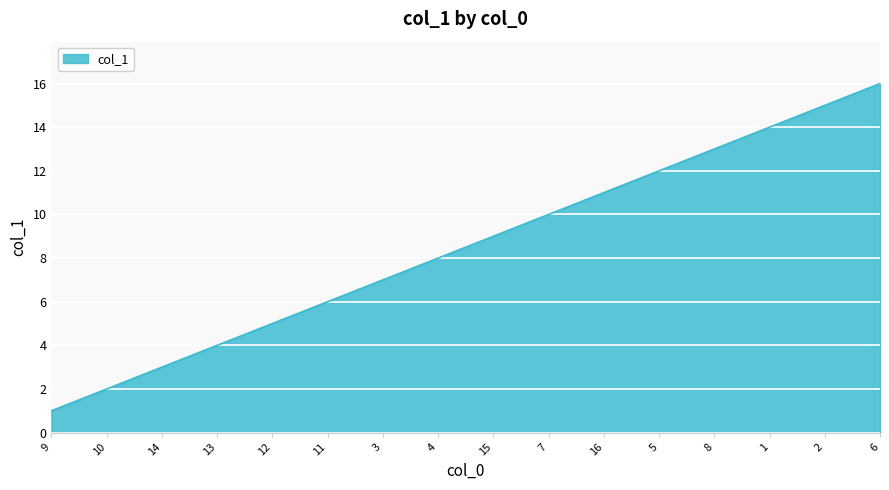

True or false: the data shows 16 at 6.

True